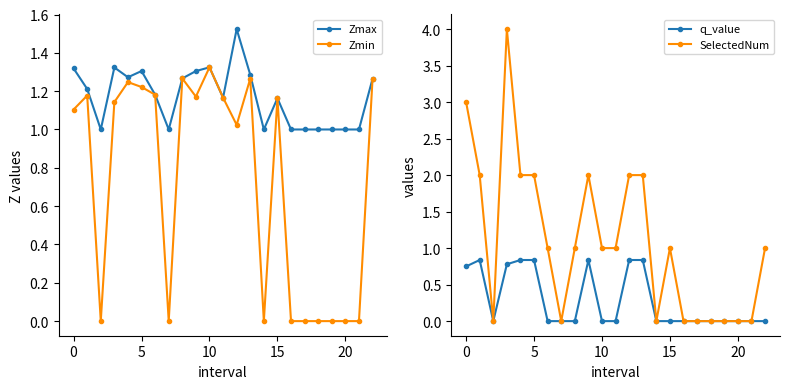

True or false: Zmin has more than 1 interior local peaks.

True